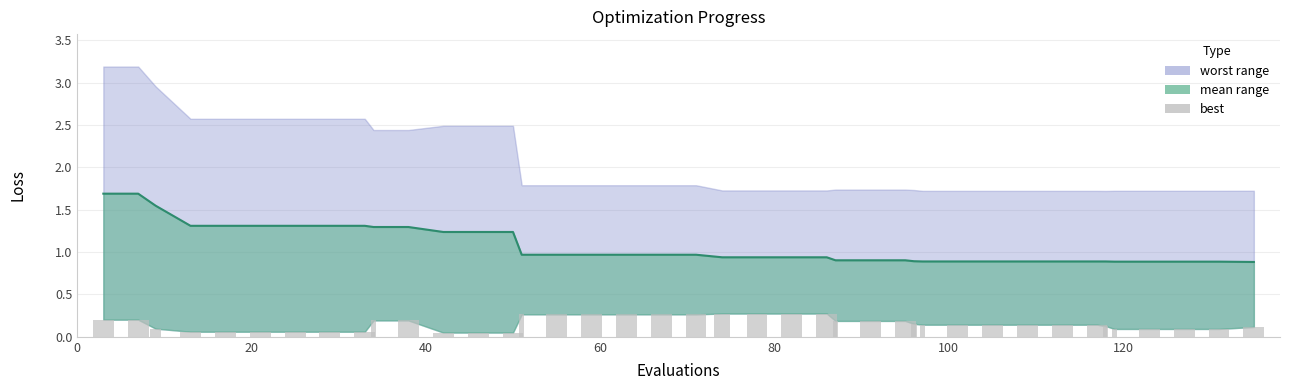

The value at 40 is 2.2. True or false?

False